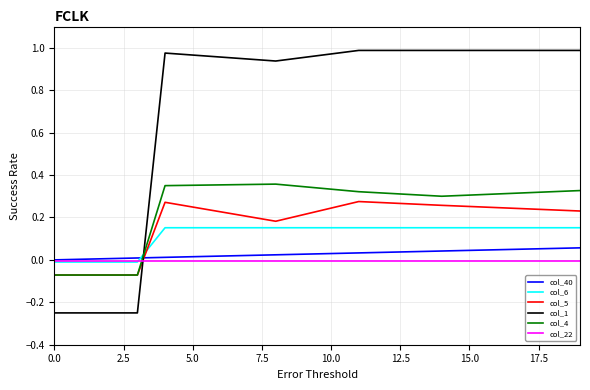

Rank the series by their maximum value, from highest to lowest.

col_1, col_4, col_5, col_6, col_40, col_22